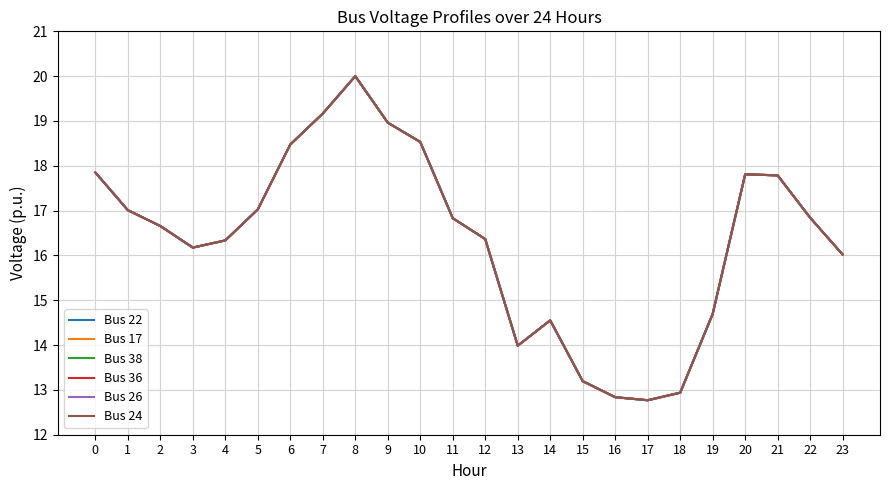

Is this an area chart (filled region under the line)?

No